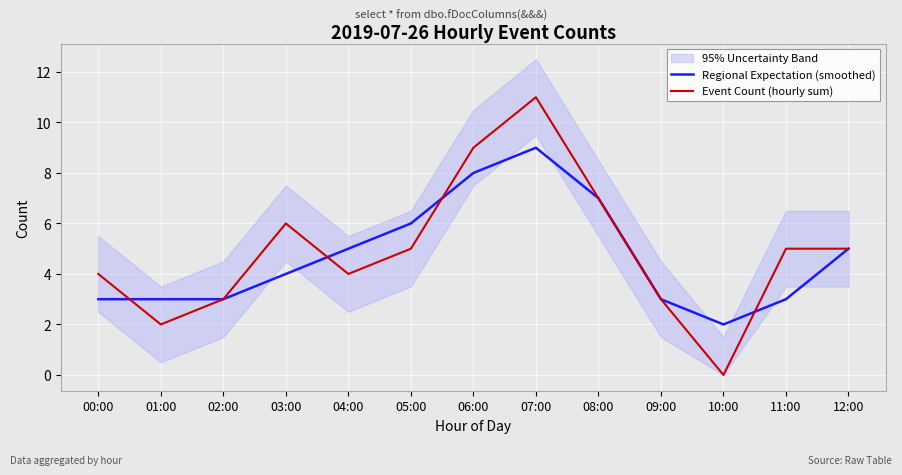

The Event Count (hourly sum) series shows 11 at 07:00. True or false?

True